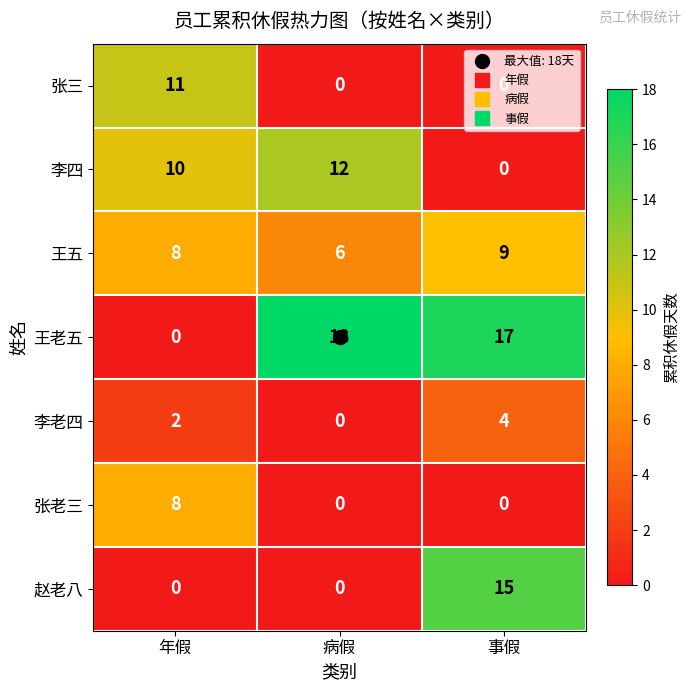

List the series in order of their peak value, highest first.

王老五, 赵老八, 李四, 张三, 王五, 张老三, 李老四